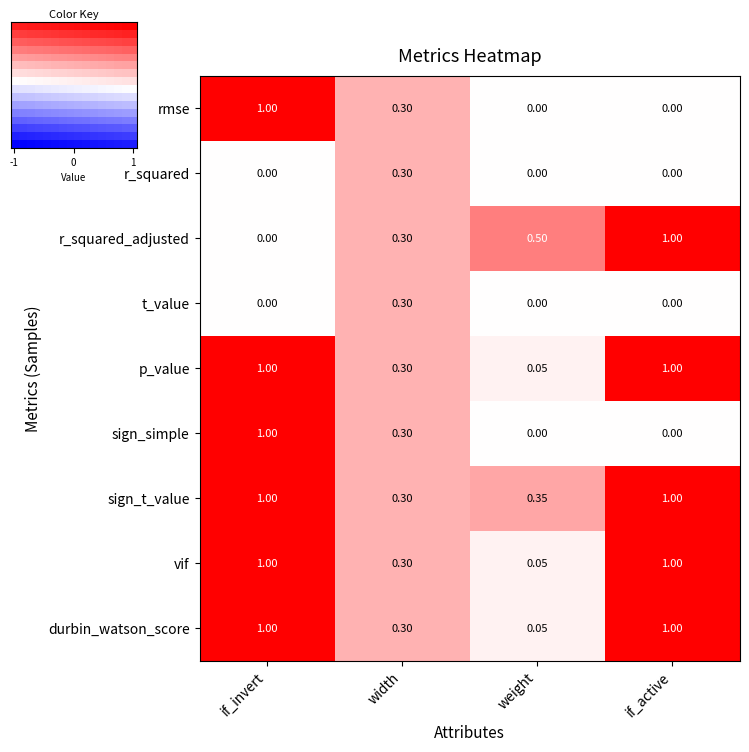

Which category has the lowest value in the sign_t_value series?

width